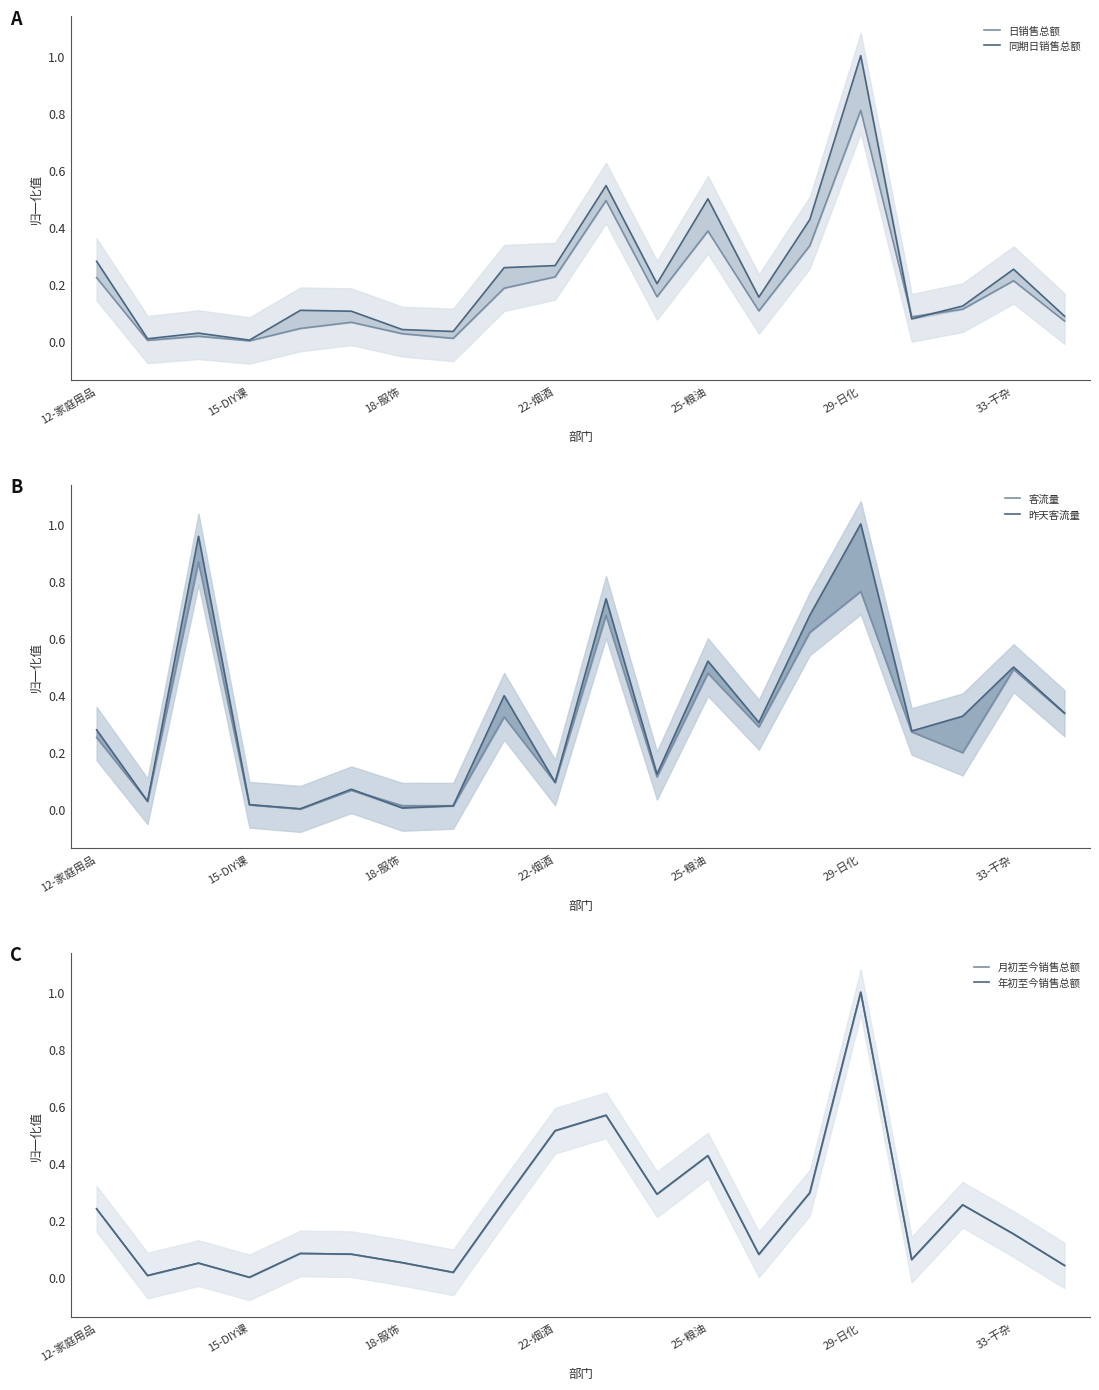

Is the value of 同期日销售总额 at 11 greater than the value of 日销售总额 at 15?

No